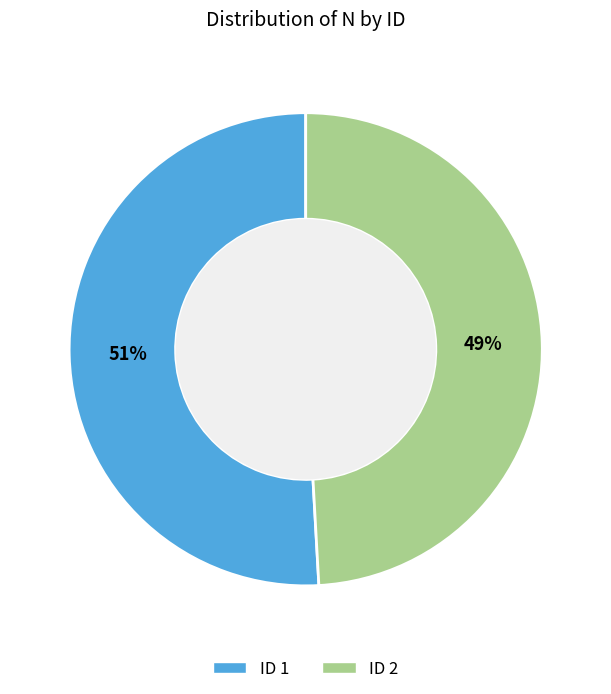

To the nearest percent, what is the average slice percentage?

50%